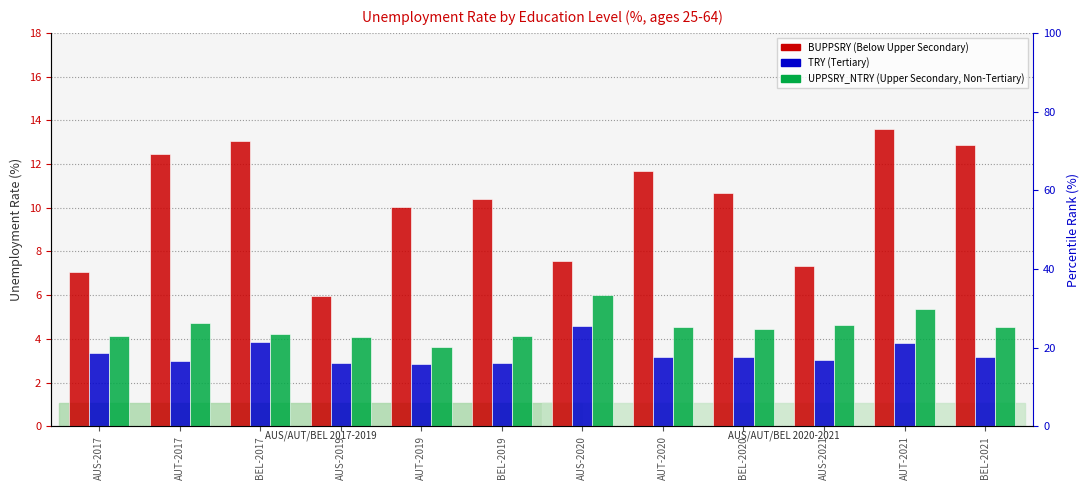

Which has a higher value, AUS-2021 or AUS-2020?

AUS-2020